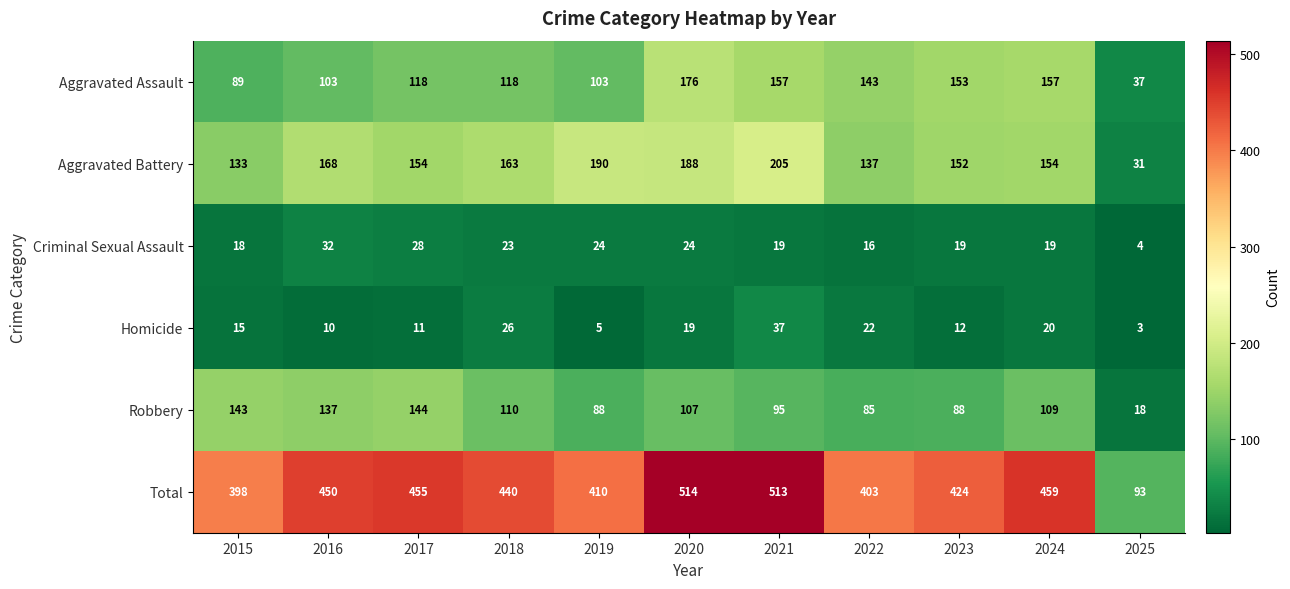

What is the sum of the Homicide values at 2017 and 2018?

37